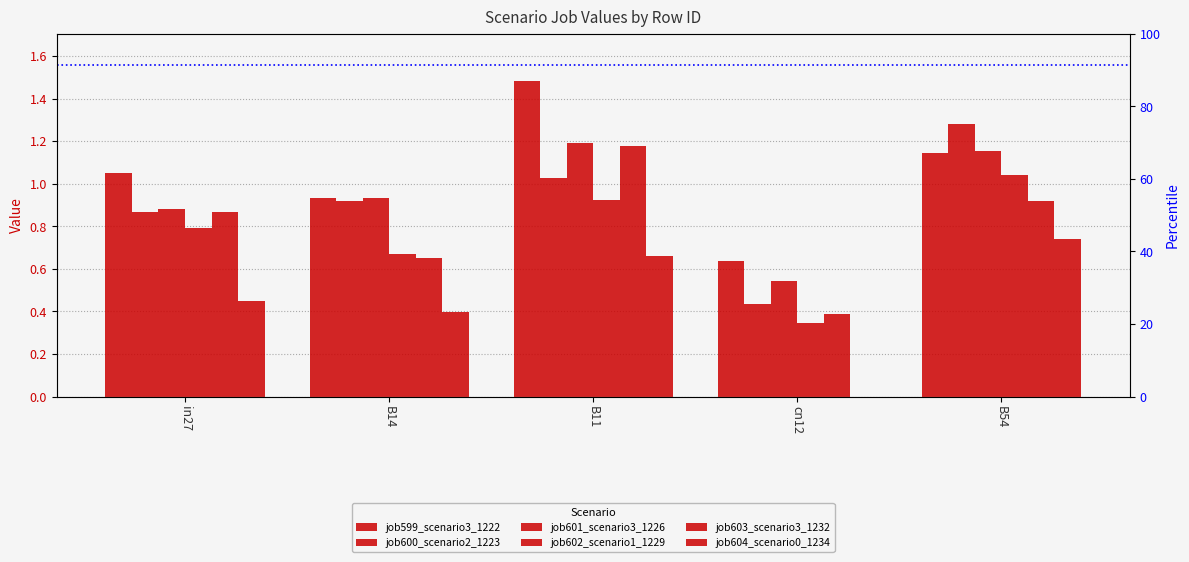

Read the job599_scenario3_1222 value at B11.

1.5